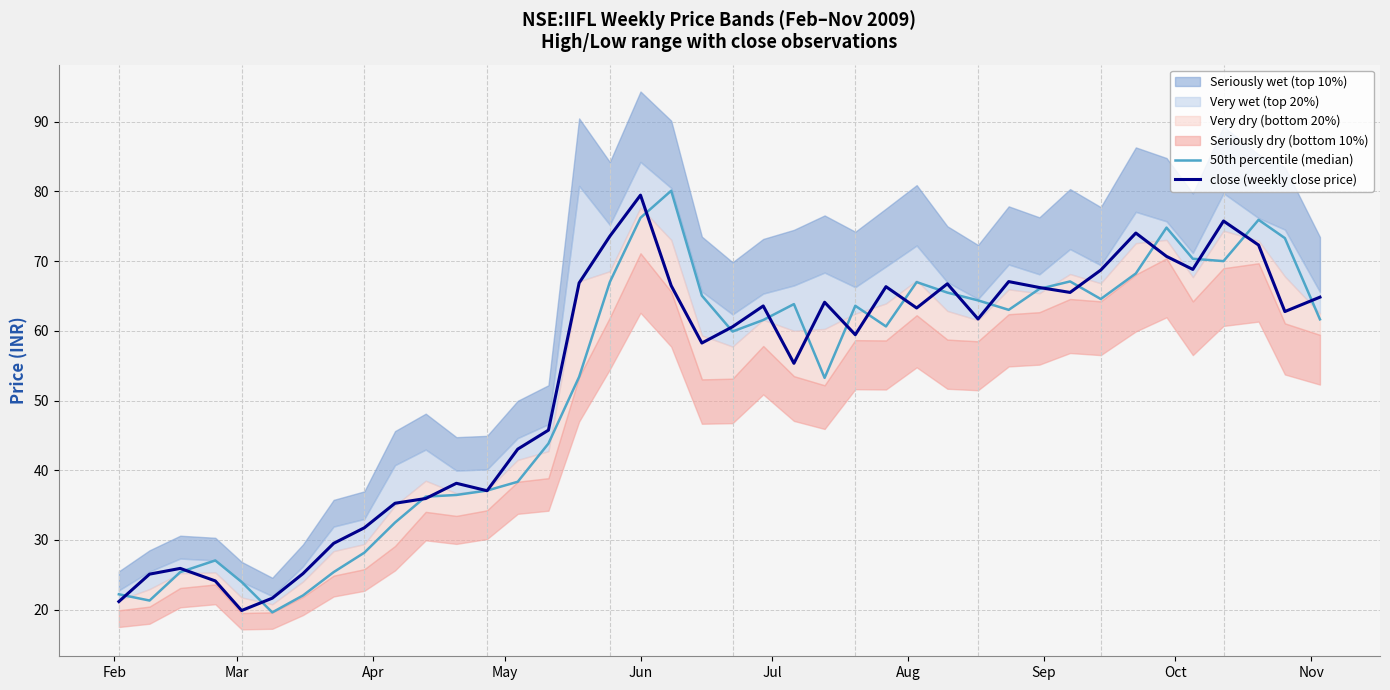

What is the minimum value for close (weekly close price)?

19.9